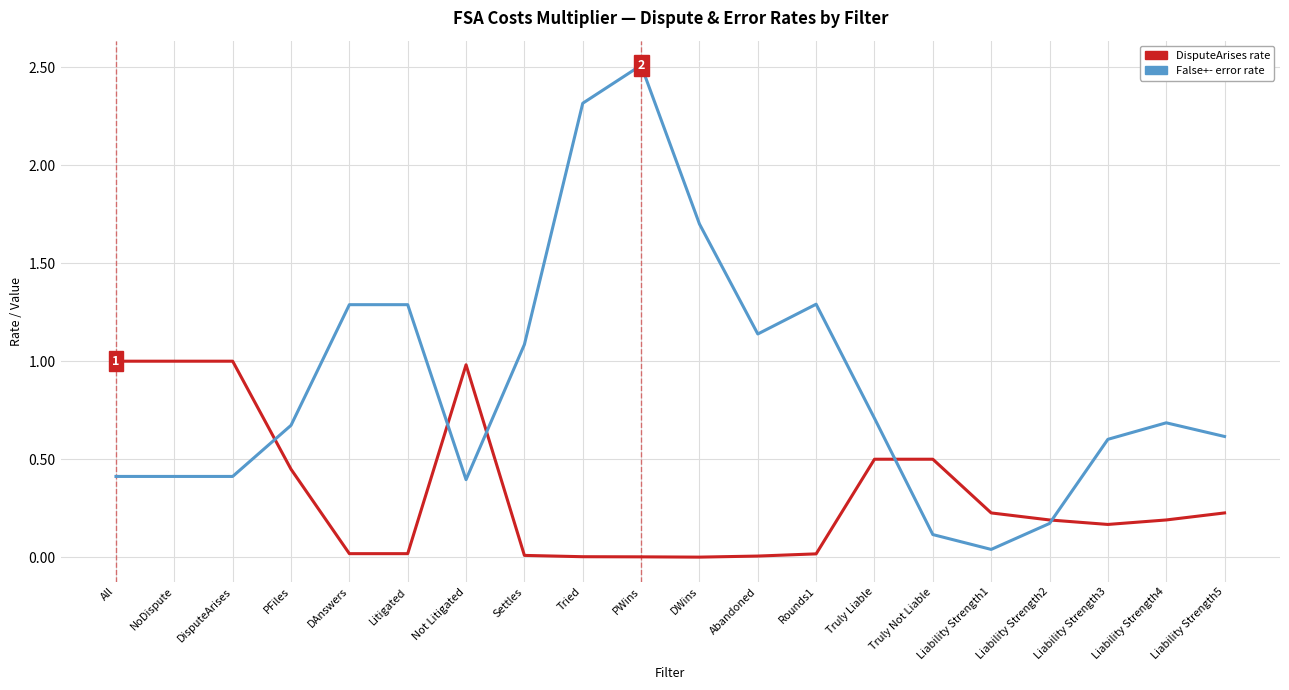

What position from the left is PWins?

10